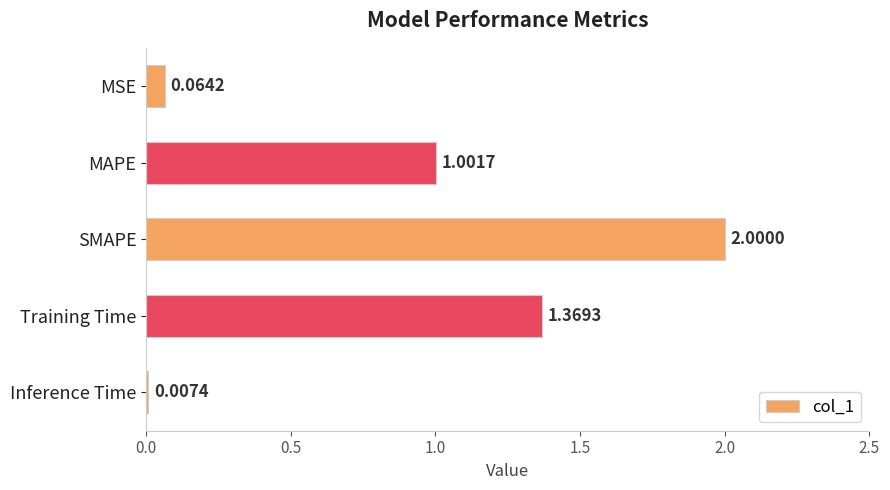

Which has a higher value, MAPE or MSE?

MAPE